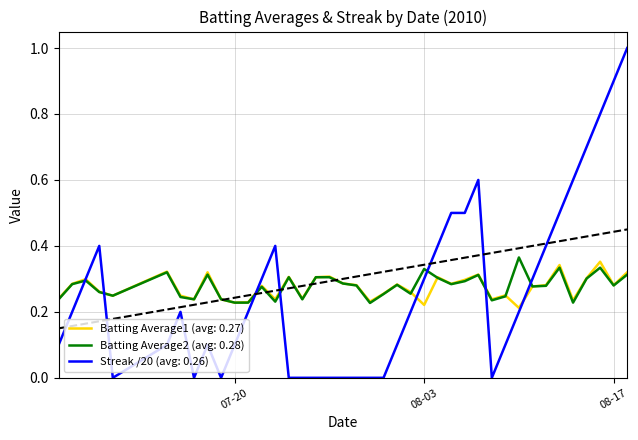

Which series has the largest range (max minus min)?

Streak /20 (avg: 0.26)